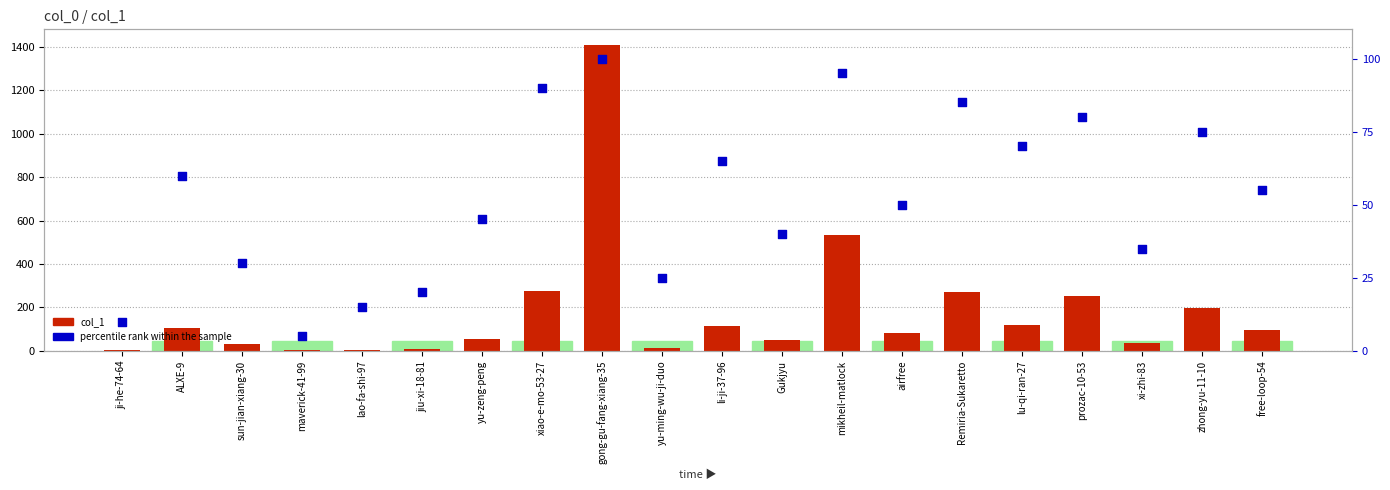

What is the total value across all series at lao-fa-shi-97?

21